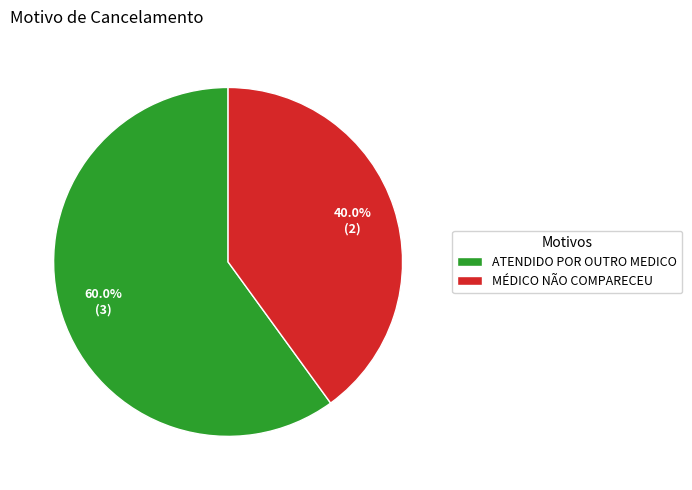

The ATENDIDO POR OUTRO MEDICO slice represents 60% of the pie. True or false?

True